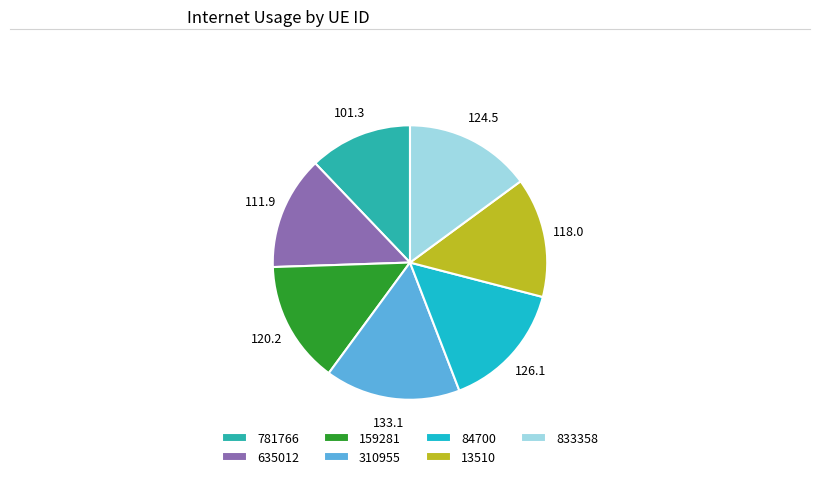

Count the number of slices in the pie.

7